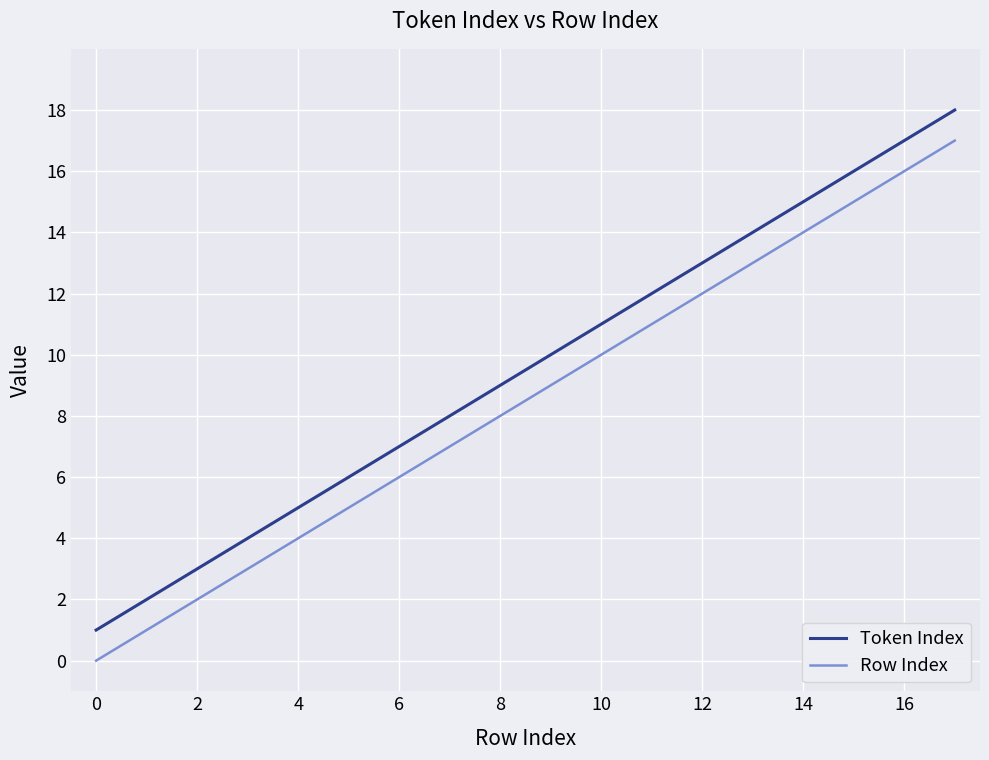

What is the average value of the Token Index series?

10